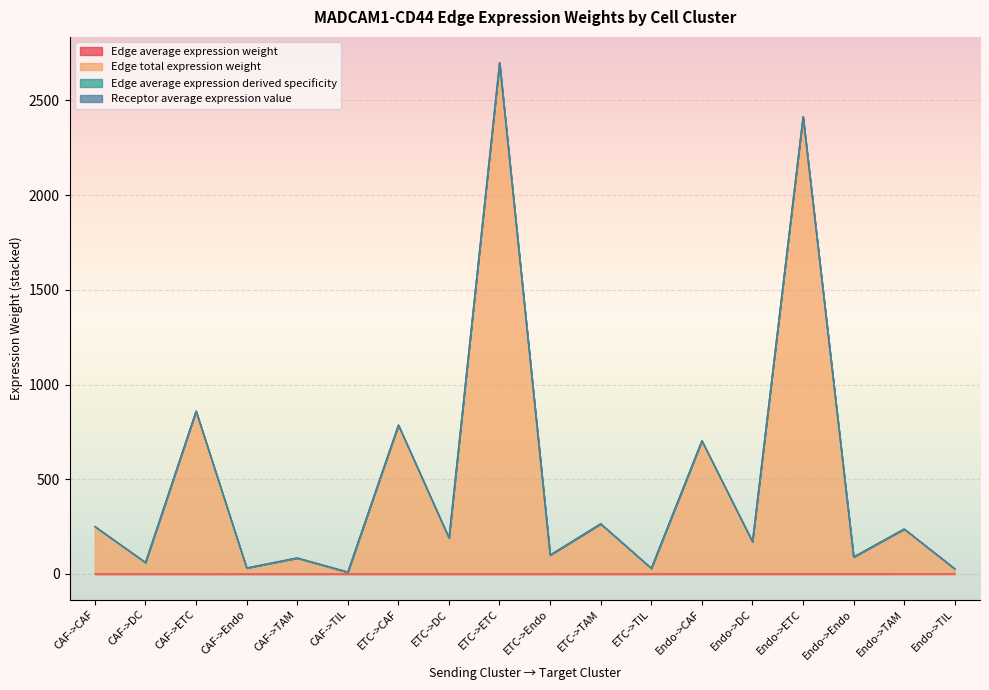

What is the spread (max minus min) of values at ETC->DC?

189.9